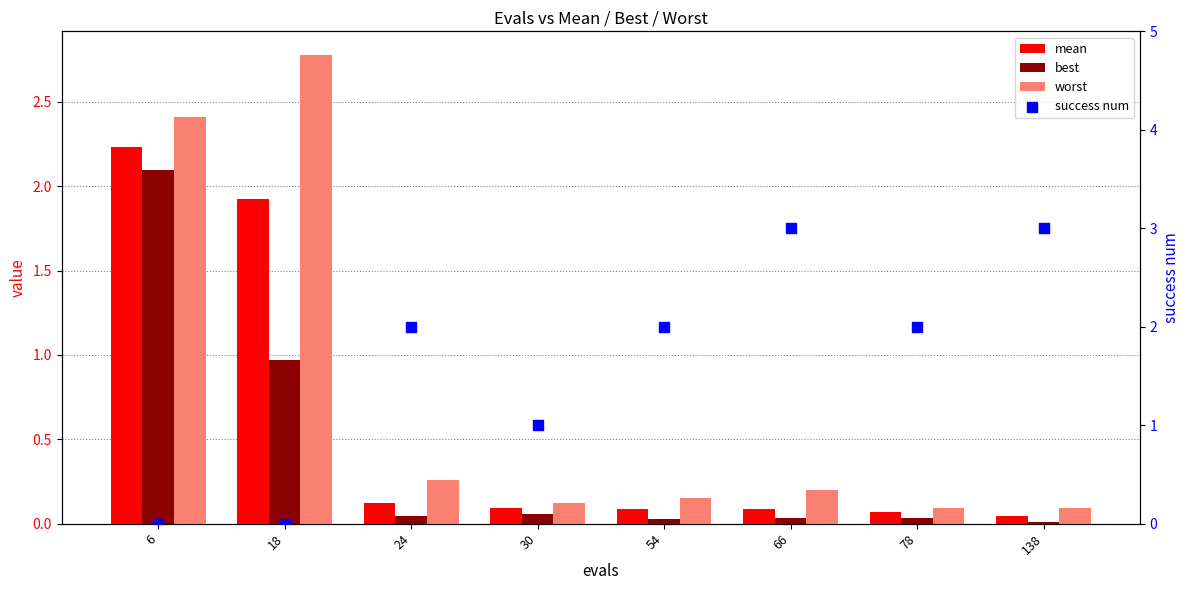

Which series has the largest total across all categories?

success num